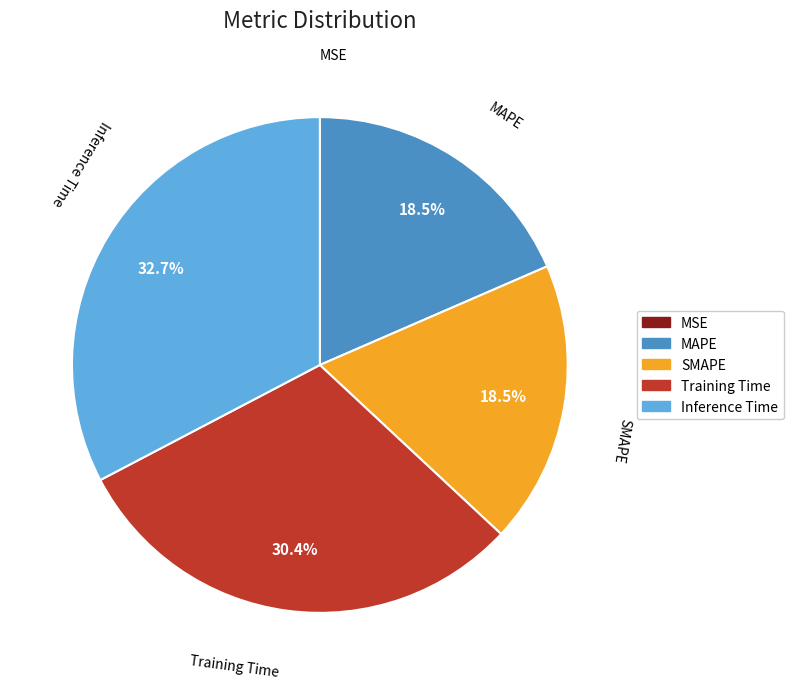

True or false: Training Time accounts for 30% of the total.

True